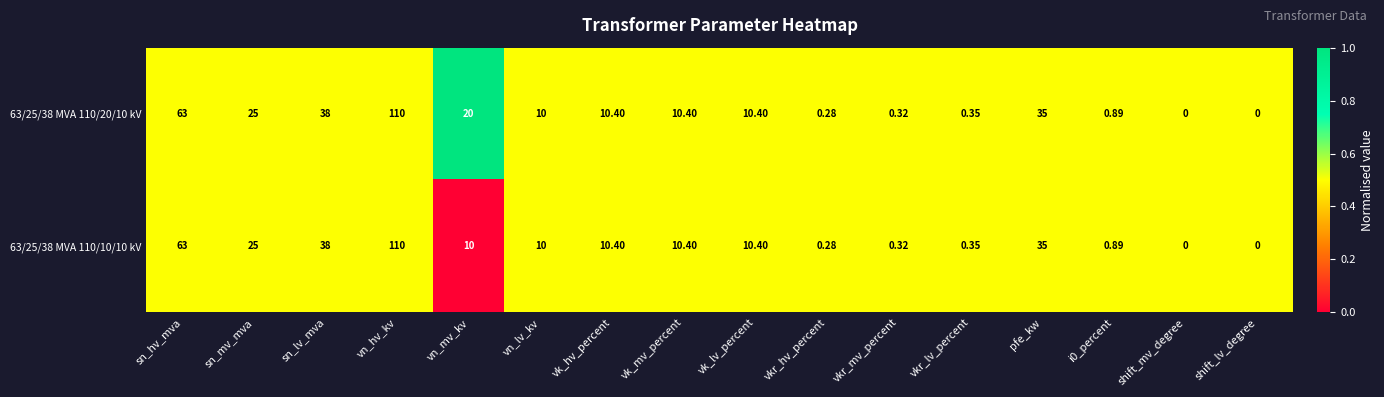

Which label corresponds to the largest value in the chart?

vn_hv_kv